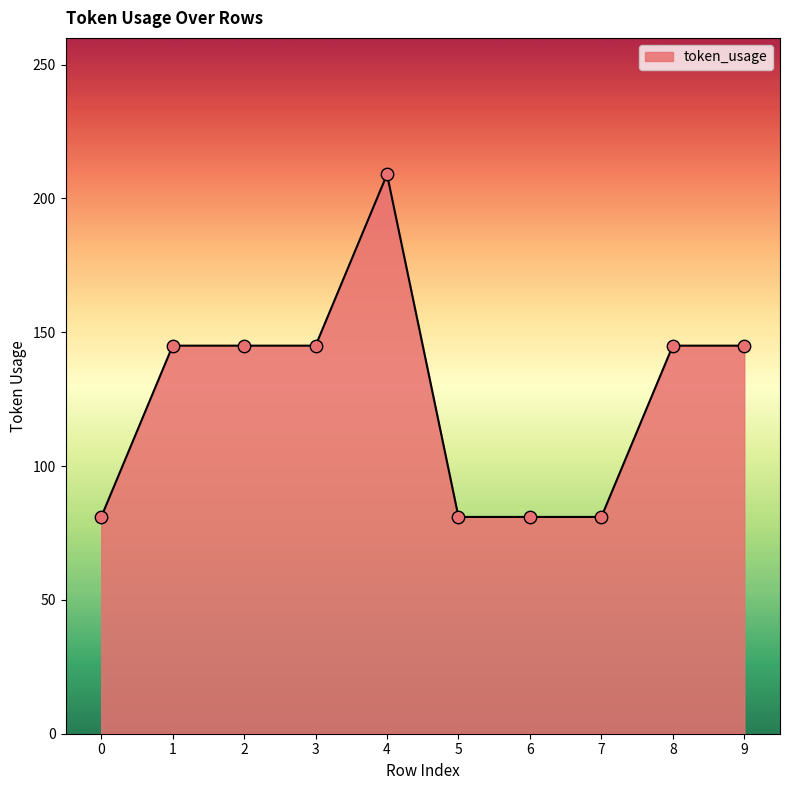

Which has a higher value, 6 or 4?

4